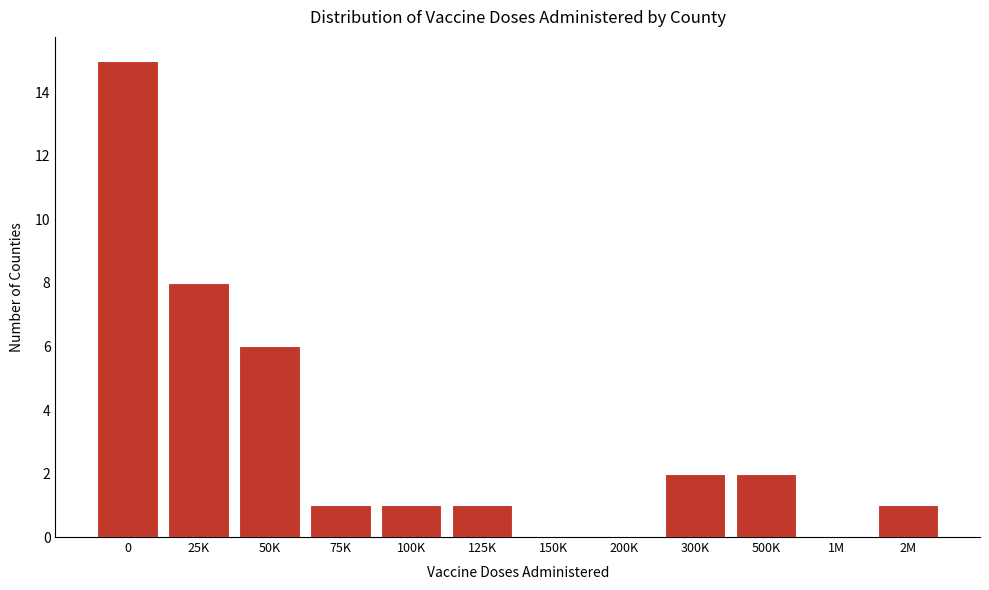

Reading left to right, what are all the values shown in this chart?

0=15	25K=8	50K=6	75K=1	100K=1	125K=1	150K=0	200K=0	300K=2	500K=2	1M=0	2M=1